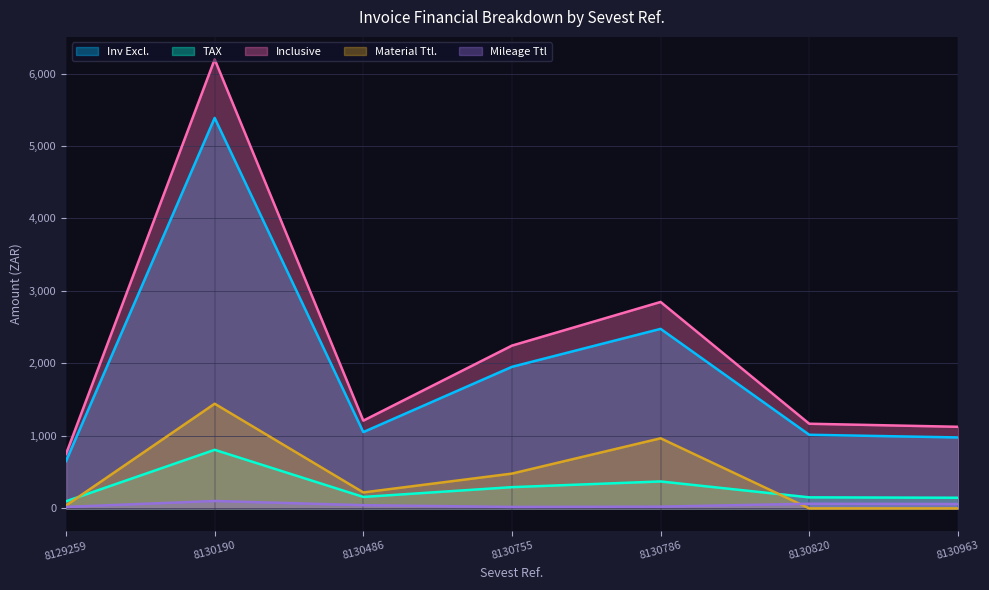

How many values in the TAX series exceed 157?

4